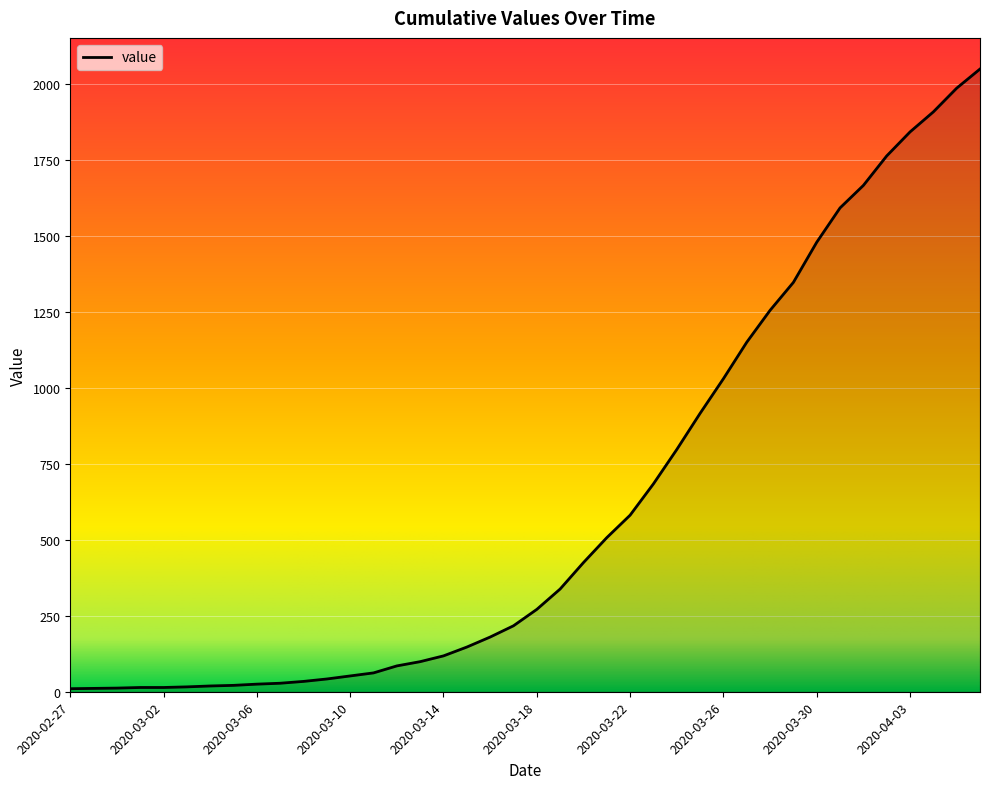

What is the difference between the maximum and minimum values?

2039